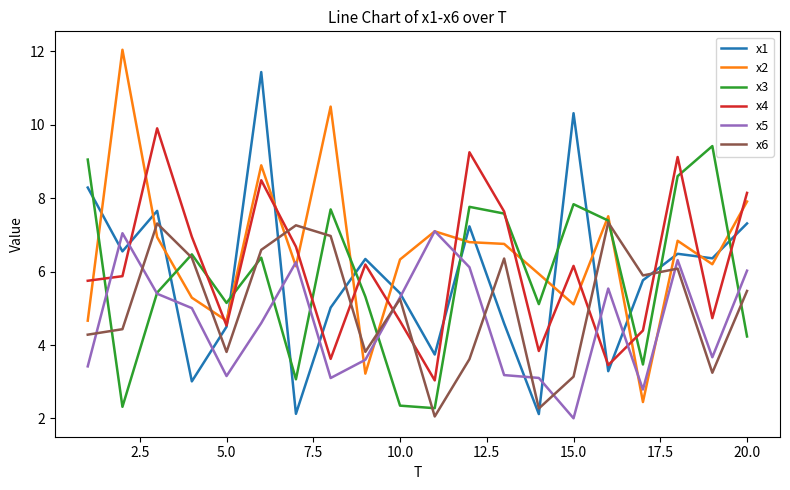

What is the maximum value for x4?

9.9